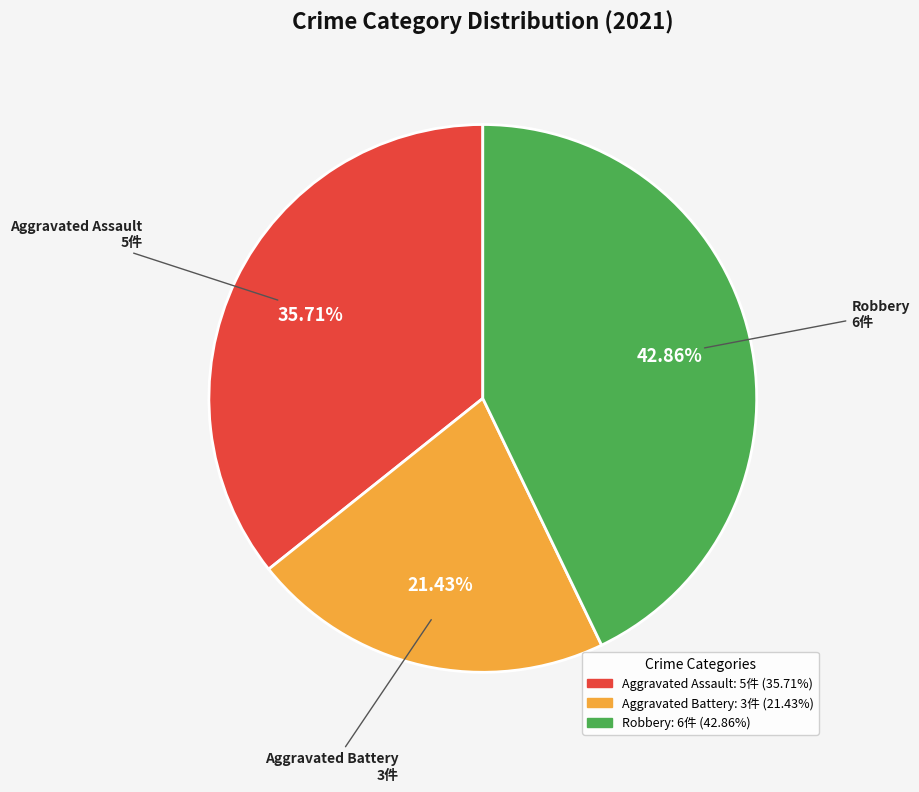

Is there any slice that represents more than half of the pie?

No